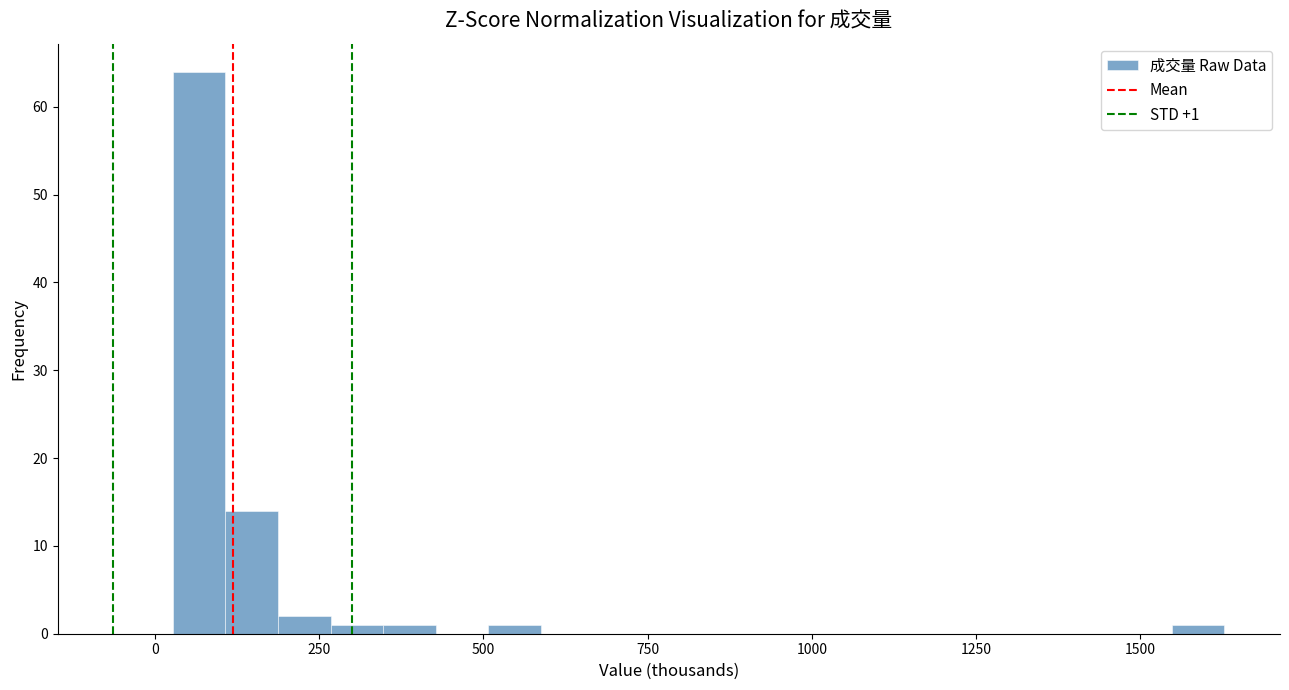

Read against the x-axis, roughly where is the centre of the tallest bar?

50